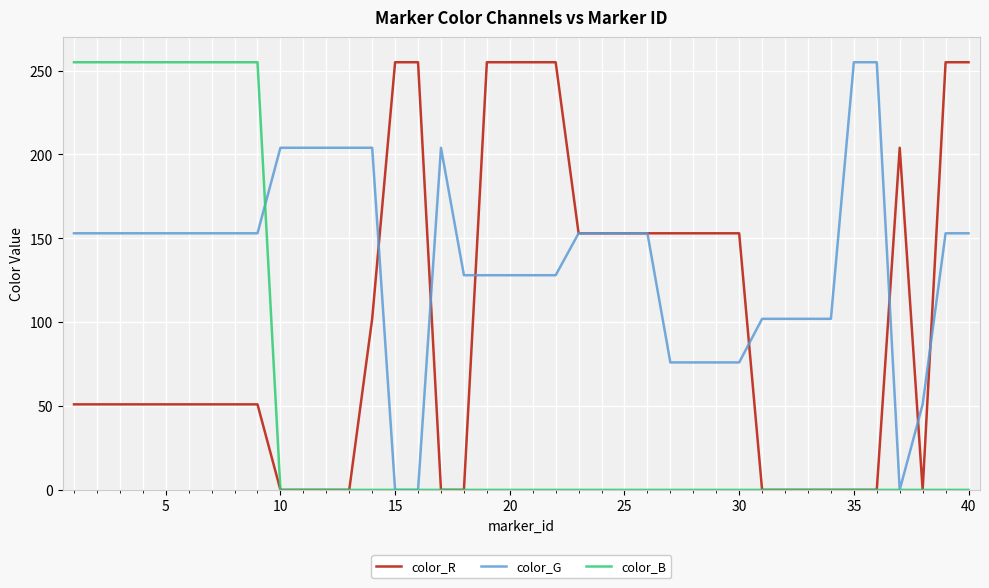

Which series has the largest total across all categories?

color_G